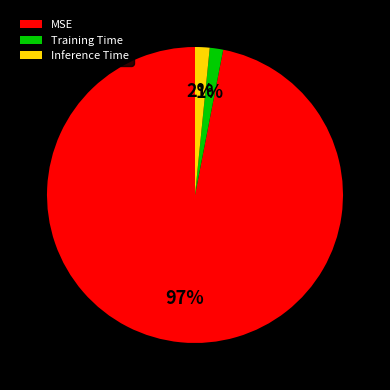

How many slices are in this pie chart?

3